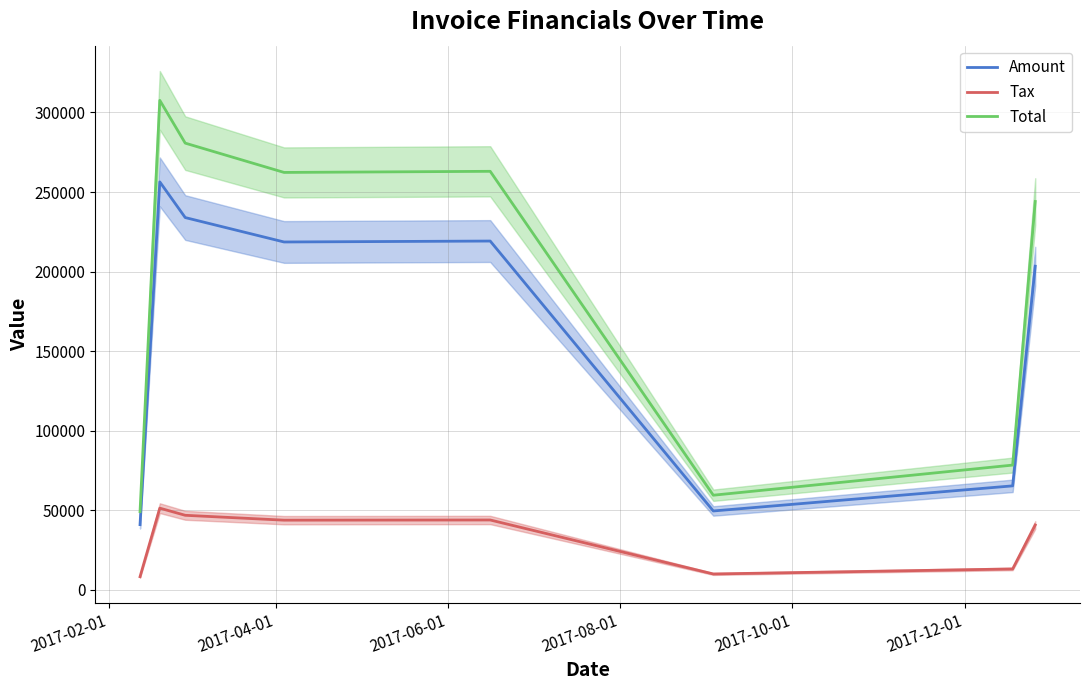

True or false: Tax and Total cross at least once.

False